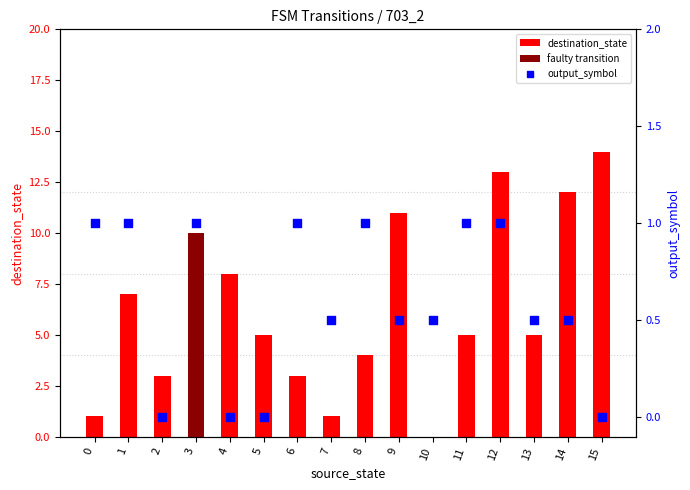

Which series reaches the maximum Y coordinate?

destination_state